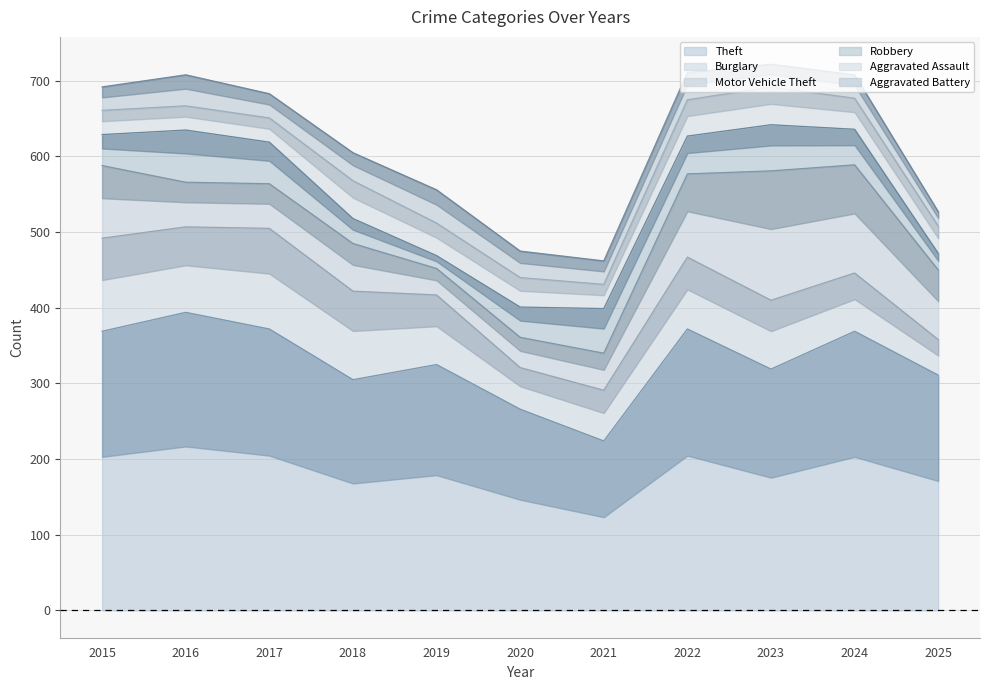

Is it true that Motor Vehicle Theft equals 35 at 2019?

True